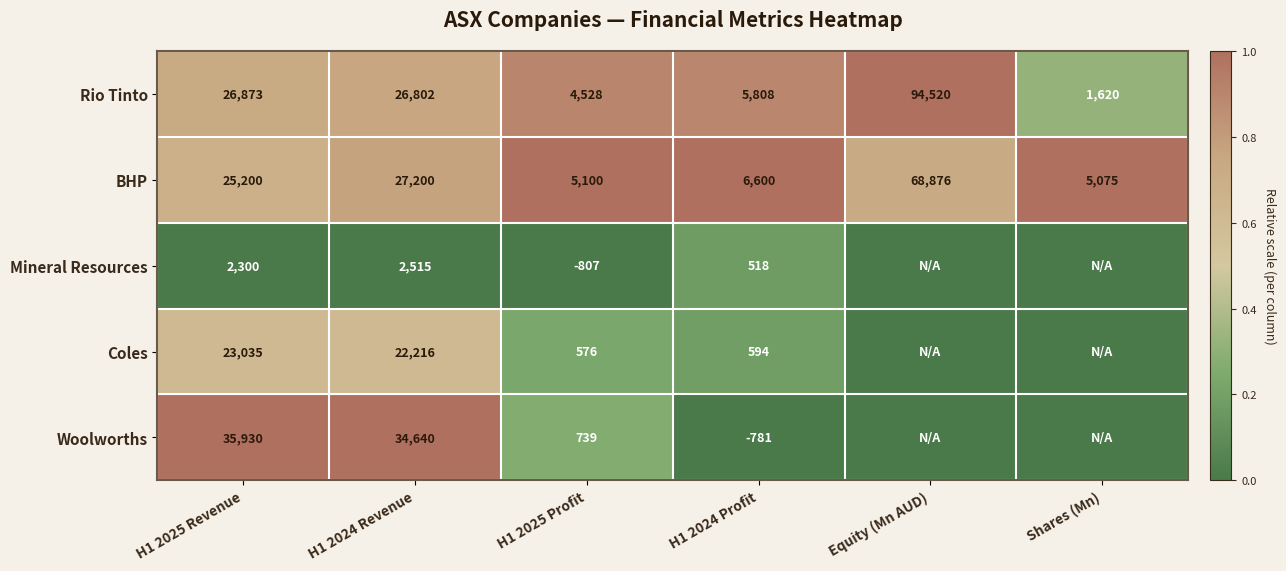

Which category has the highest value in the Rio Tinto series?

Equity (Mn AUD)